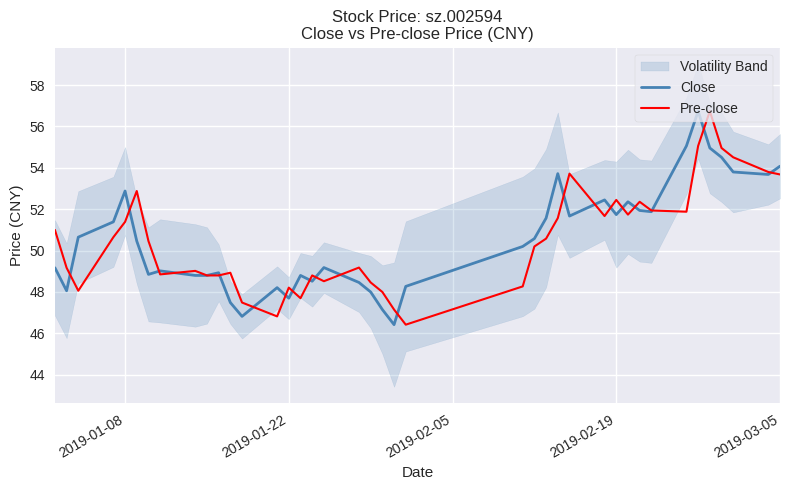

What is the highest value of the Pre-close series?

56.7